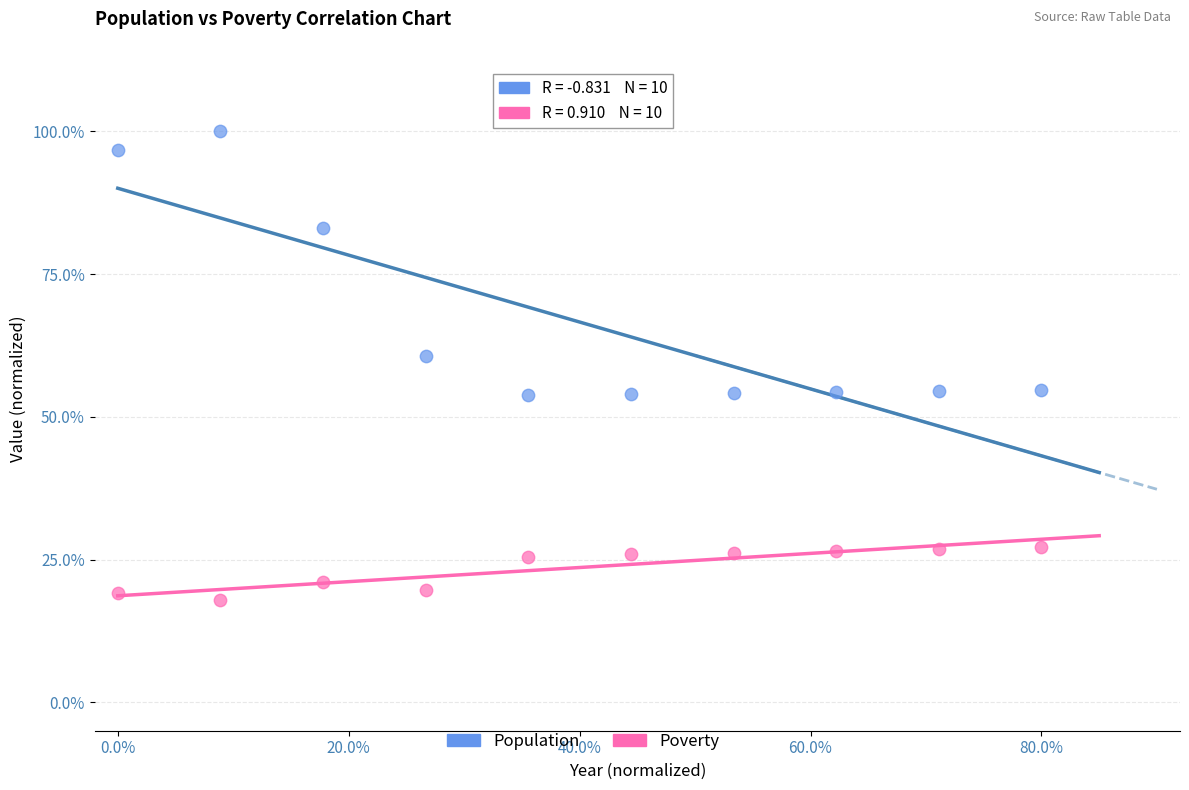

Which series reaches the maximum Y coordinate?

Population